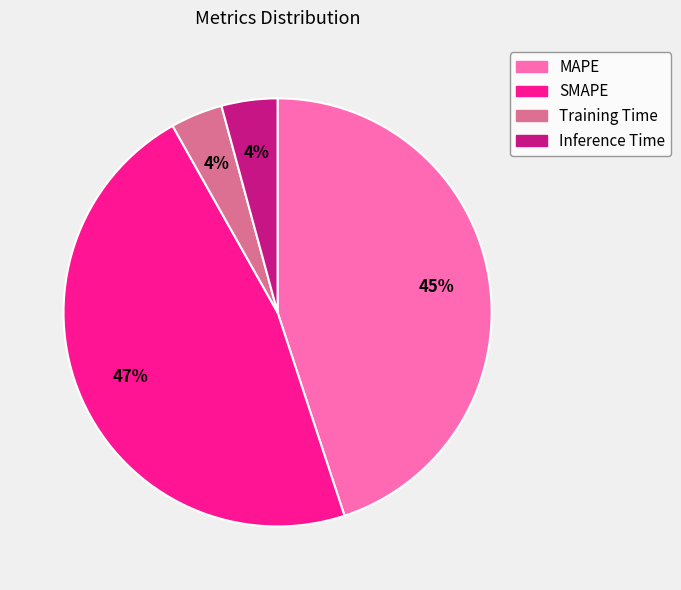

Approximately how many times larger is the value at MAPE compared to SMAPE?

1.0